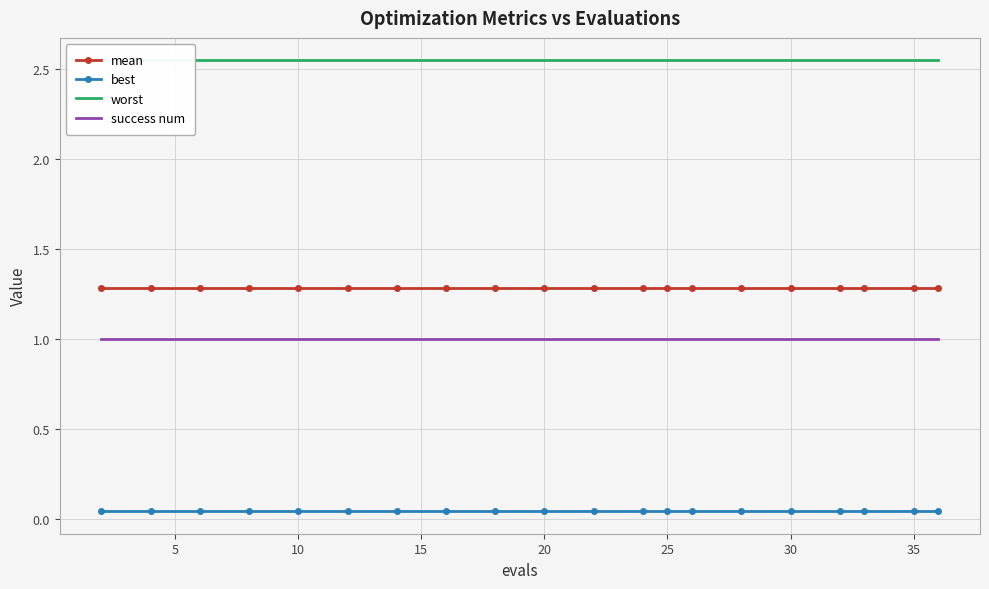

Does the chart have visible grid lines?

Yes